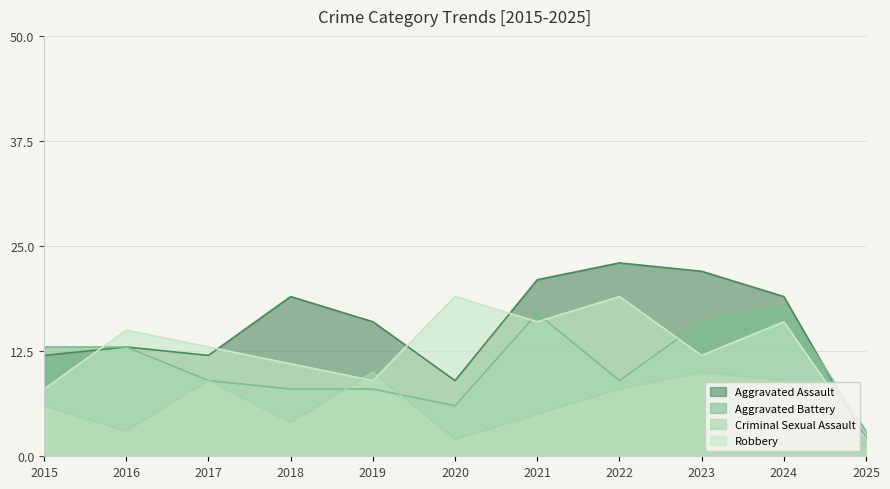

Between 2017 and 2023, which series saw the biggest shift?

Aggravated Assault